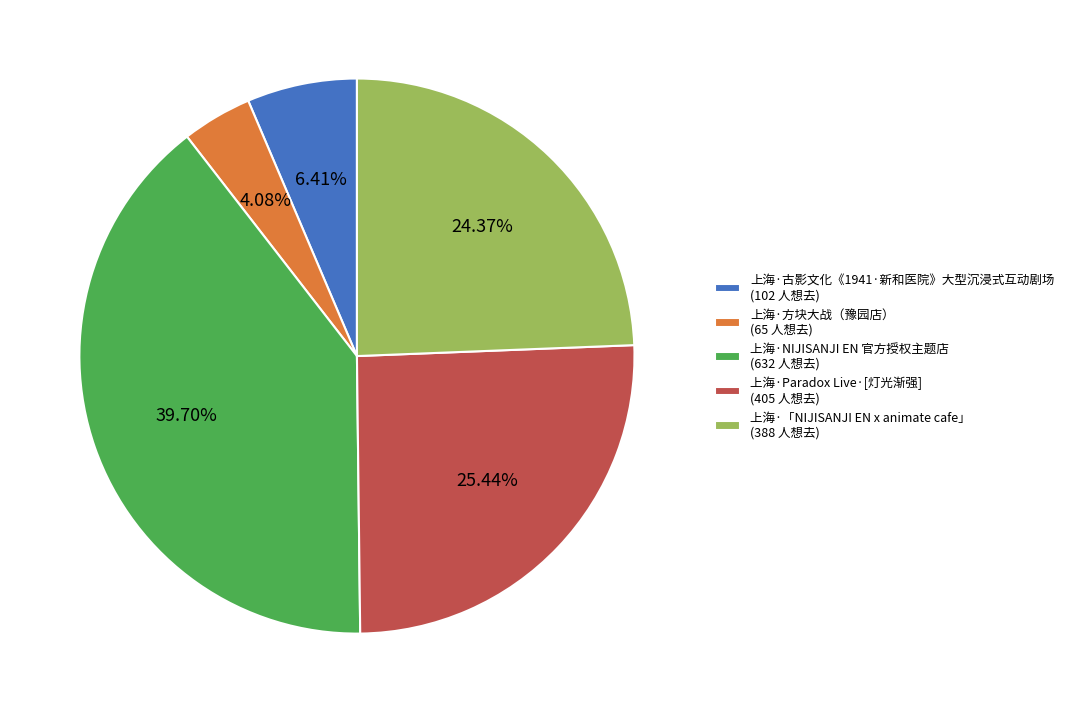

To the nearest percent, what is the combined percentage of 上海·「NIJISANJI EN x animate cafe」 and 上海·方块大战（豫园店）?

28%